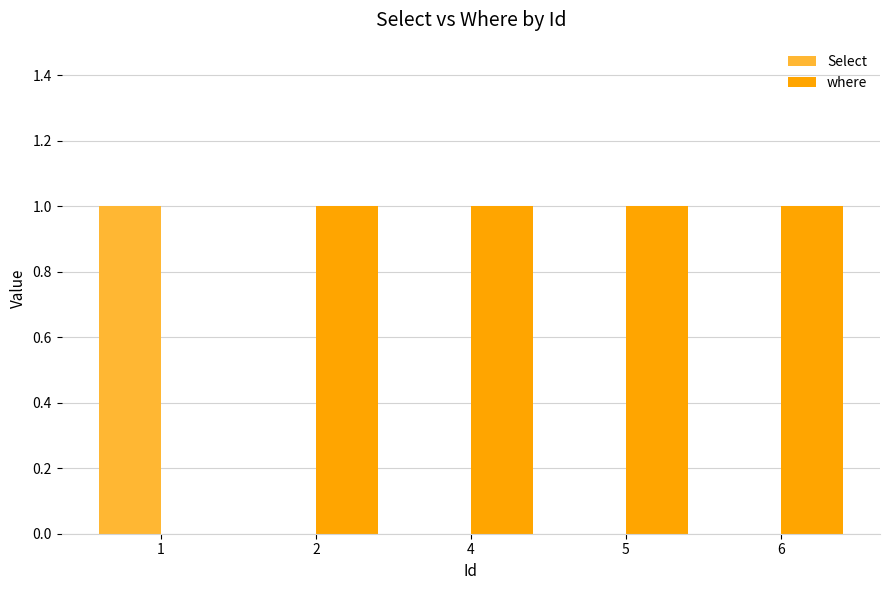

What is the total value across all series at 6?

1